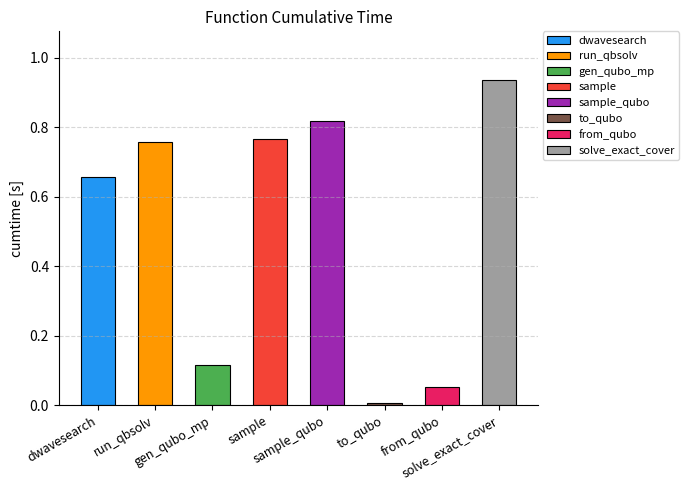

Which category has the highest value across all series?

solve_exact_cover